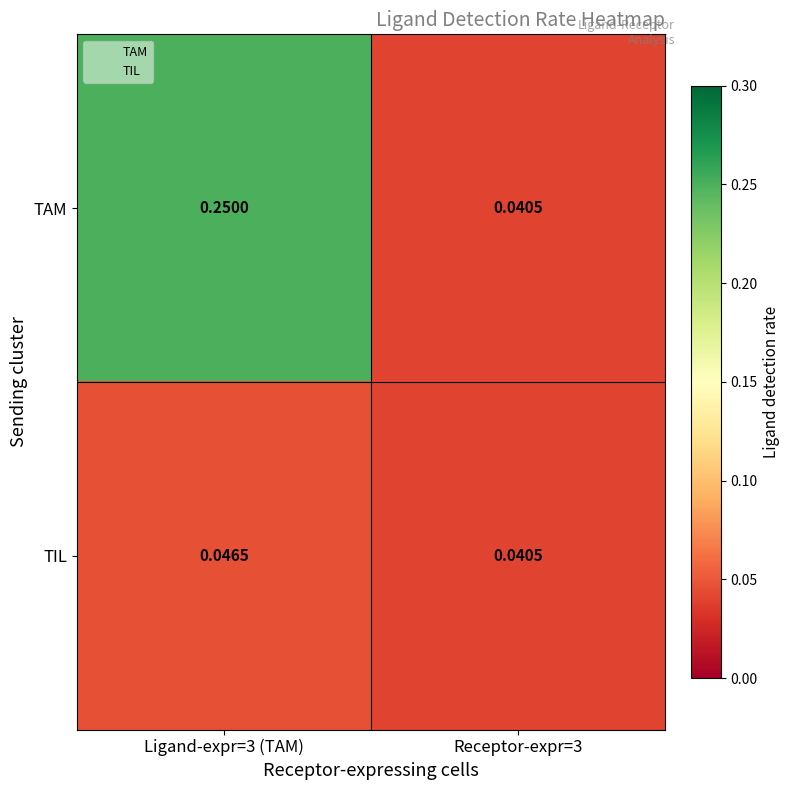

Rank the series at Ligand-expr=3 (TAM) from highest to lowest value.

TAM, TIL